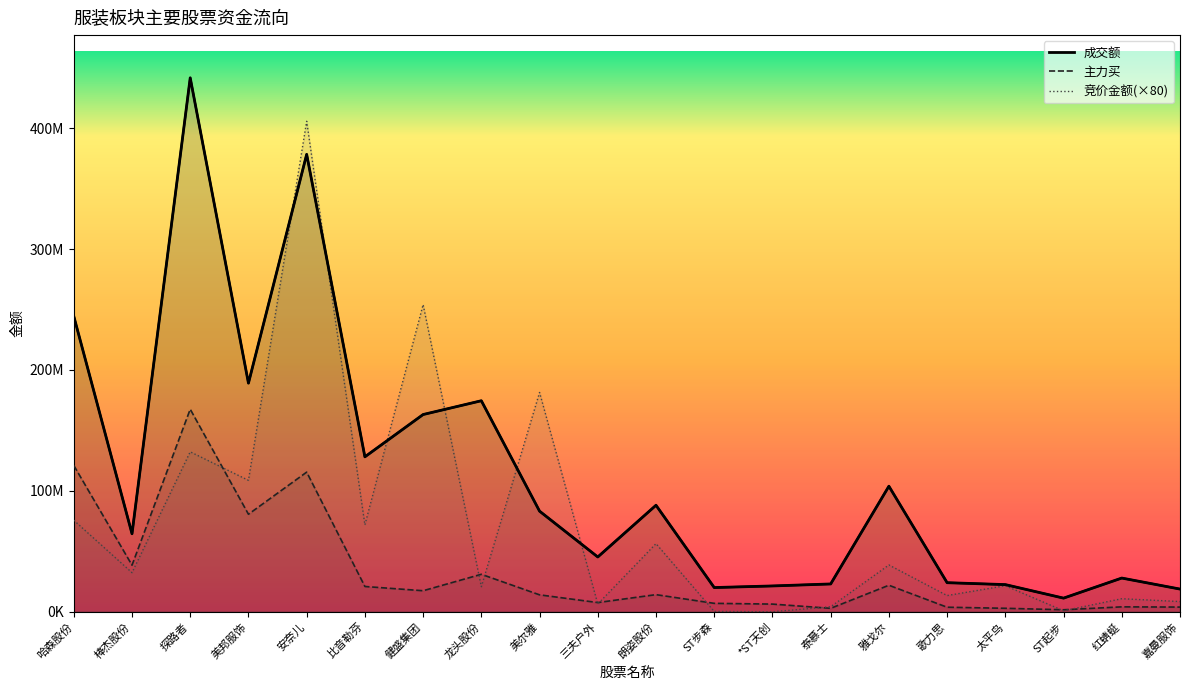

At which category does 竞价金额 reach its first local valley?

棒杰股份